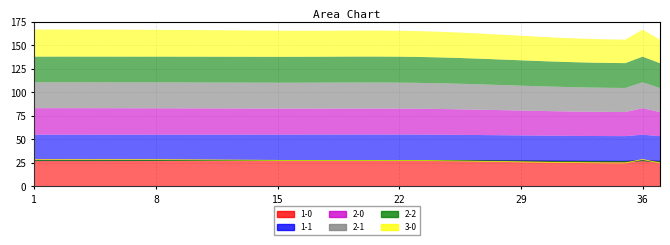

In 2-0, how many points are lower than both neighbors (excluding endpoints)?

2